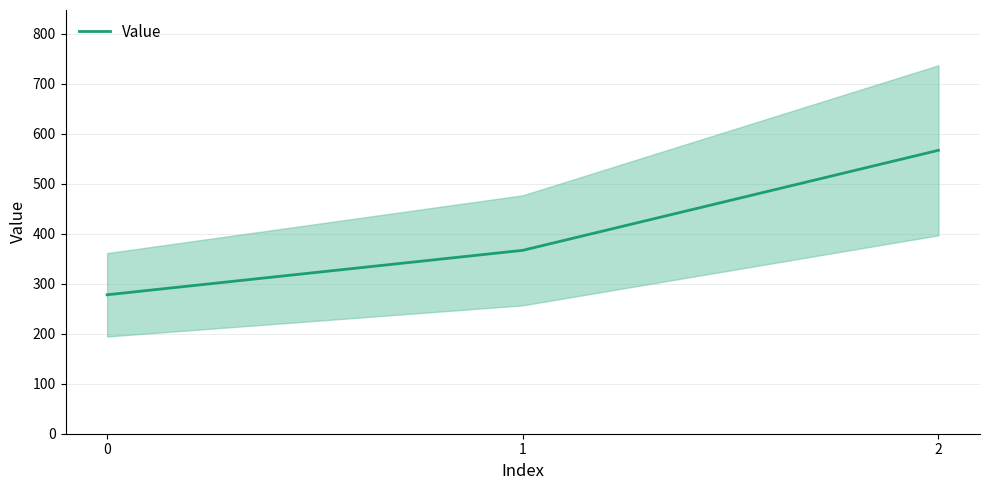

Rank the categories by value from lowest to highest.

0, 1, 2